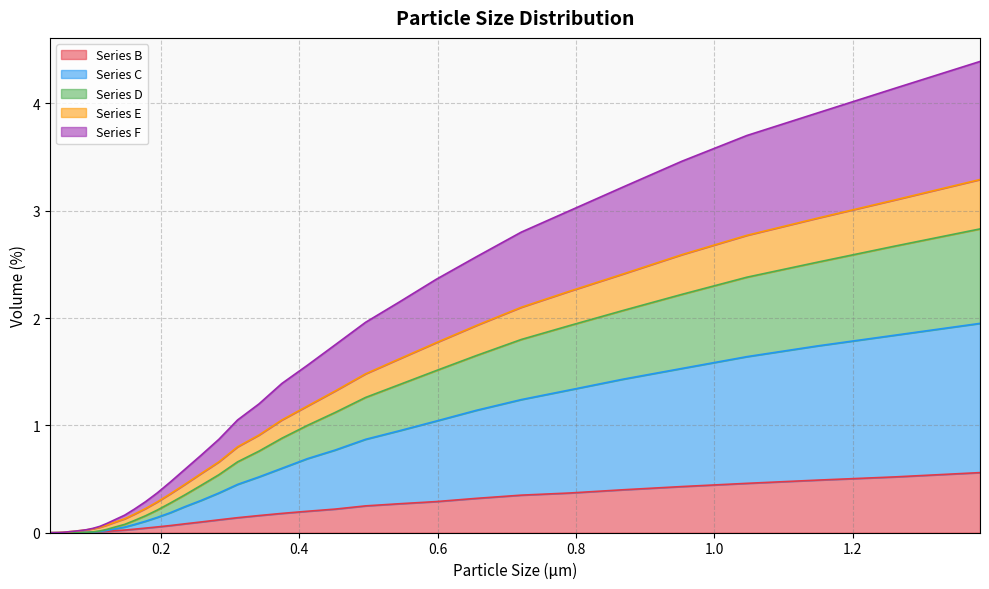

How many positive values does the D series have?

34